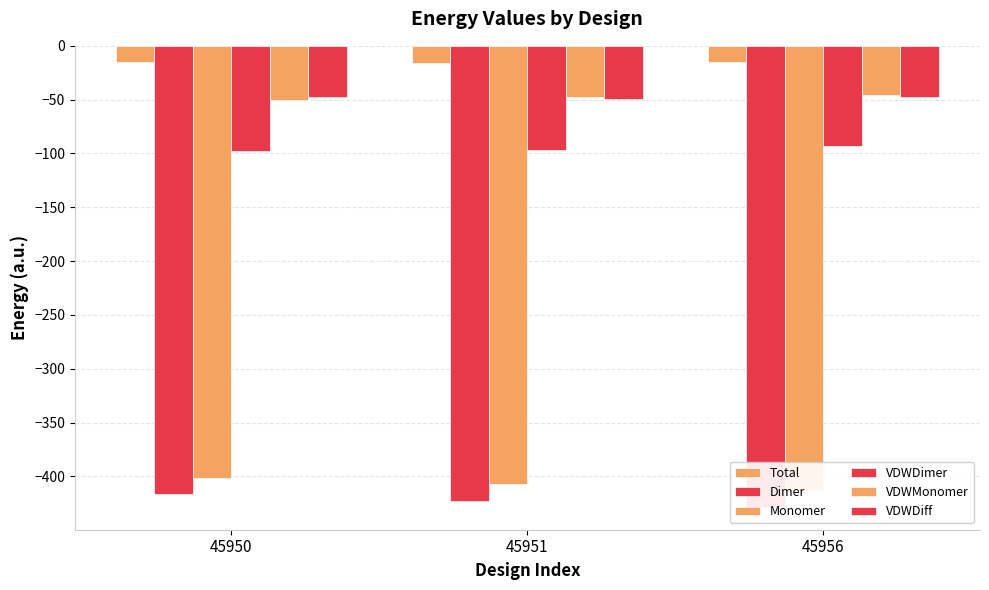

List the series in order of their peak value, highest first.

Total, VDWMonomer, VDWDiff, VDWDimer, Monomer, Dimer